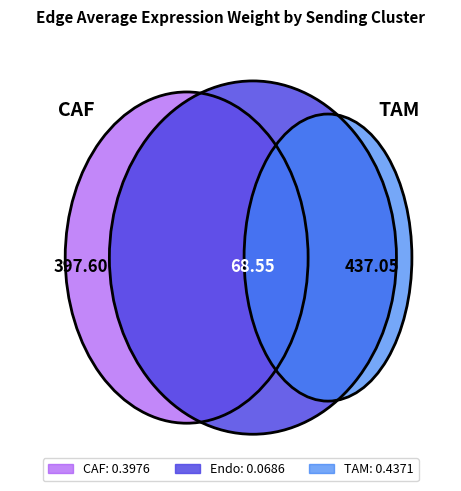

Which slice is the largest?

TAM